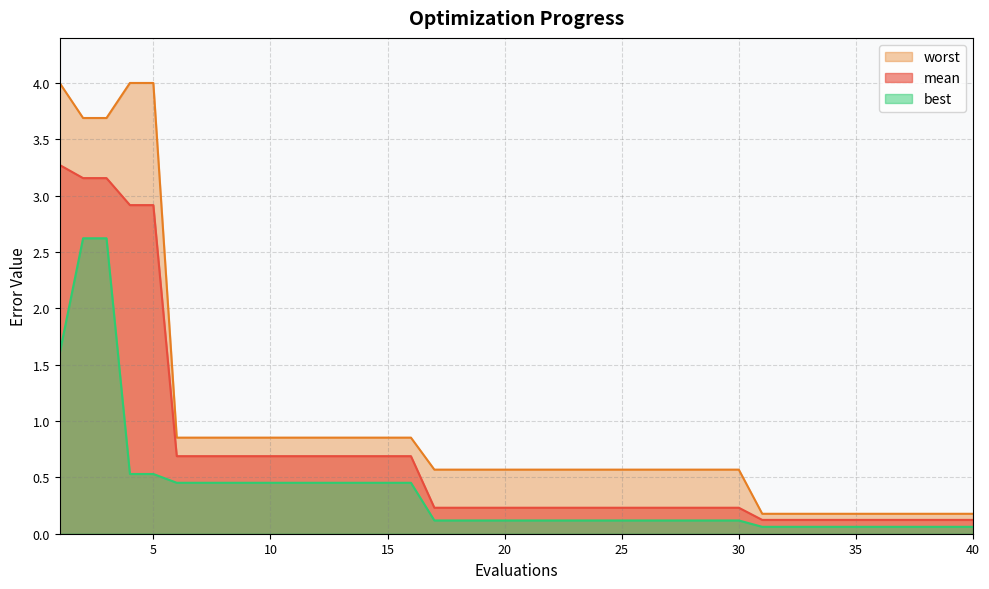

Which has a higher value, 20 or 38?

20